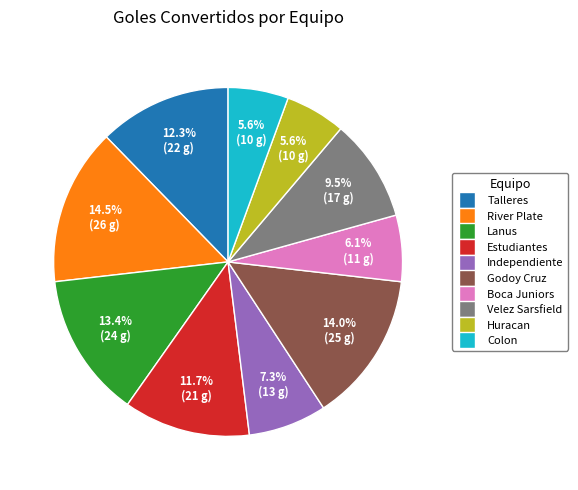

Which slice is the largest?

River Plate